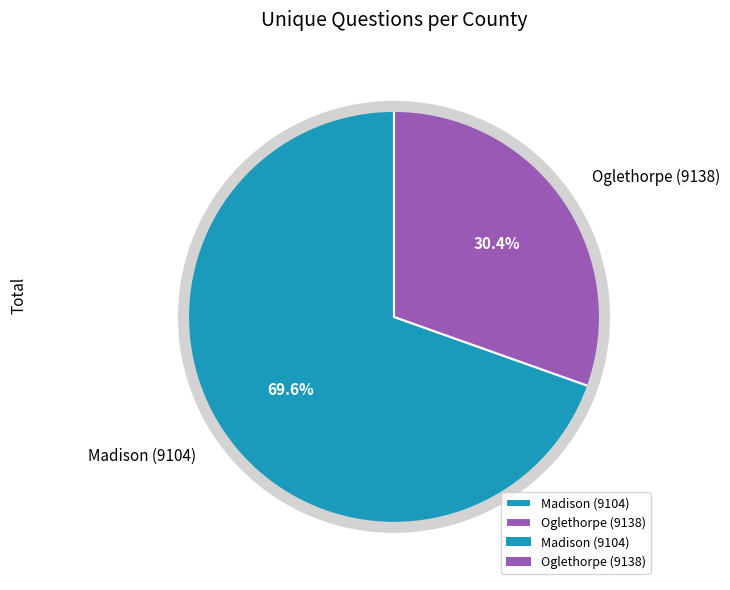

To the nearest percent, what is the difference between the Oglethorpe (9138) and Madison (9104) slice percentages?

39%